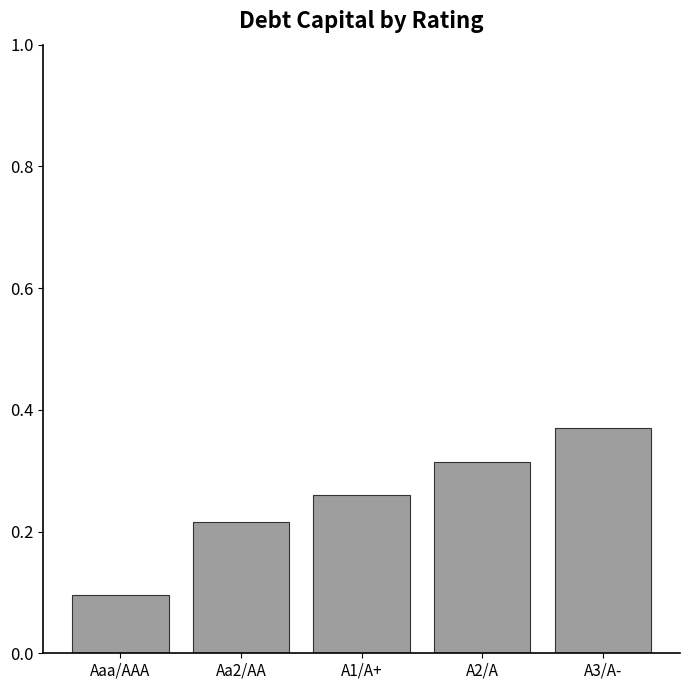

How many bars are there in total?

5